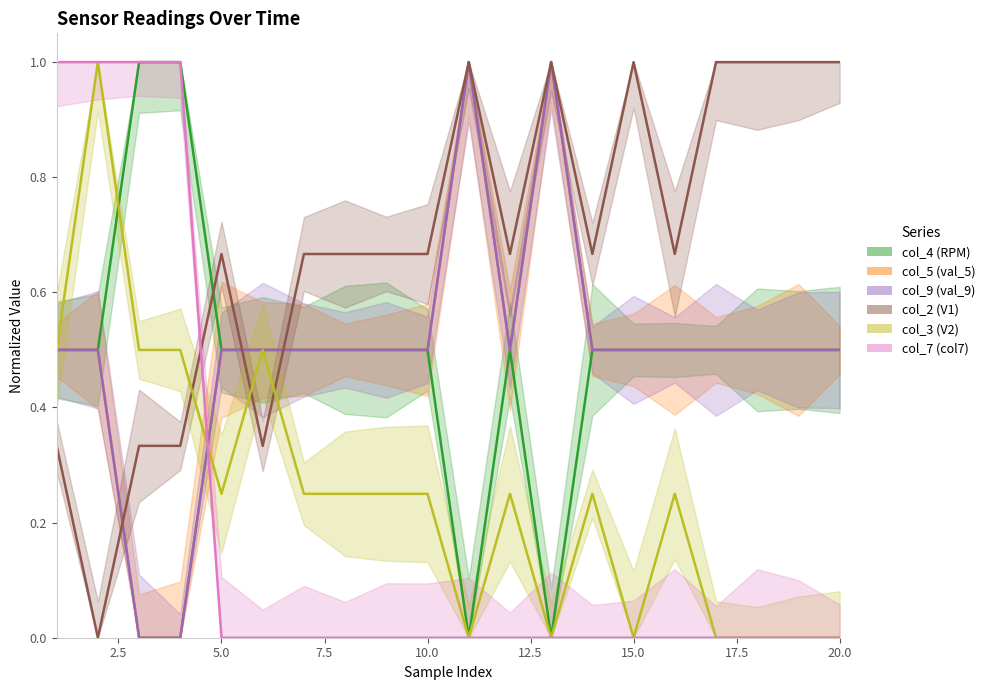

List the labels in order of col_4 (RPM) value, smallest first.

11, 13, 1, 2, 5, 6, 7, 8, 9, 10, 12, 14, 15, 16, 17, 18, 19, 20, 3, 4